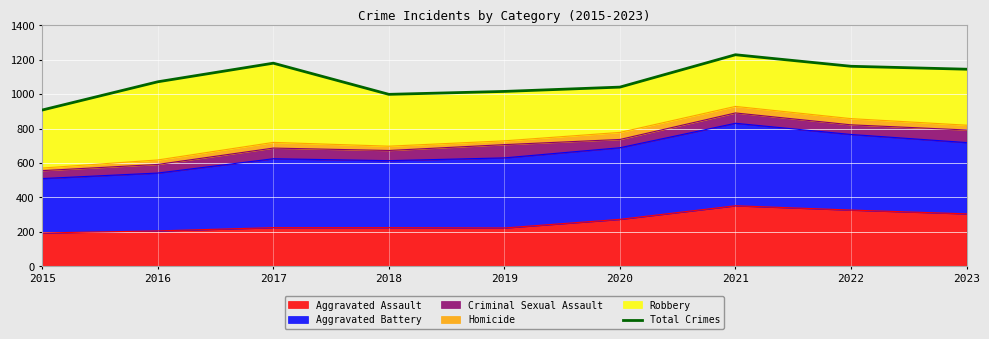

Which has a higher value, 2020 or 2022?

2022